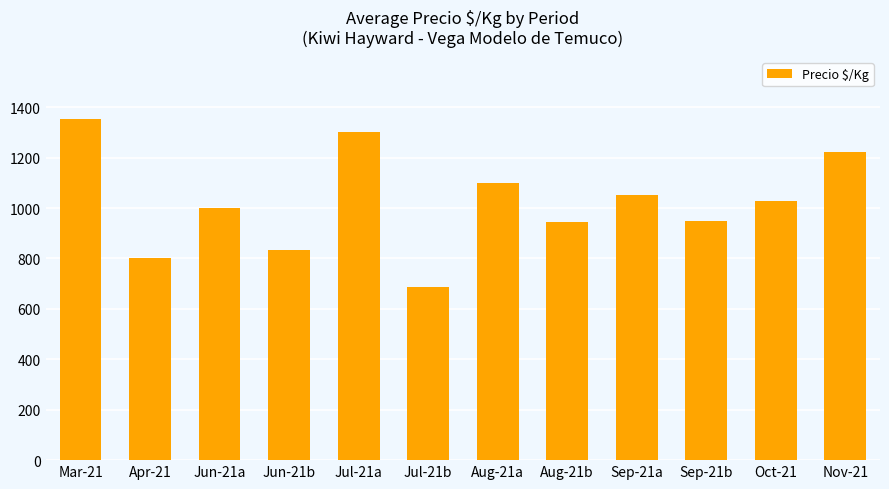

What value does the data have at Sep-21a, to the nearest 50?

1050